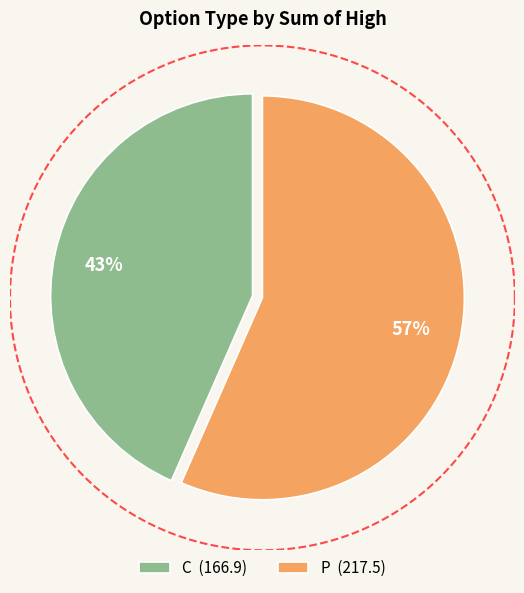

Which category accounts for the majority?

P